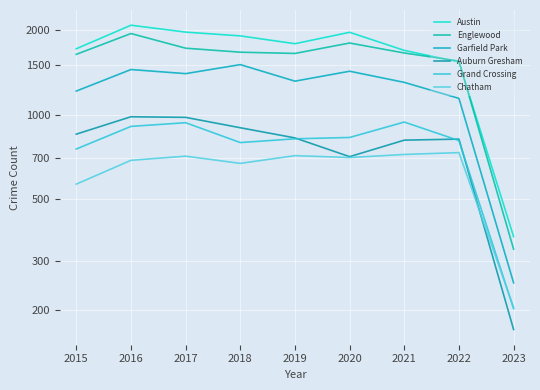

What value does the Chatham series have at 2021?

721